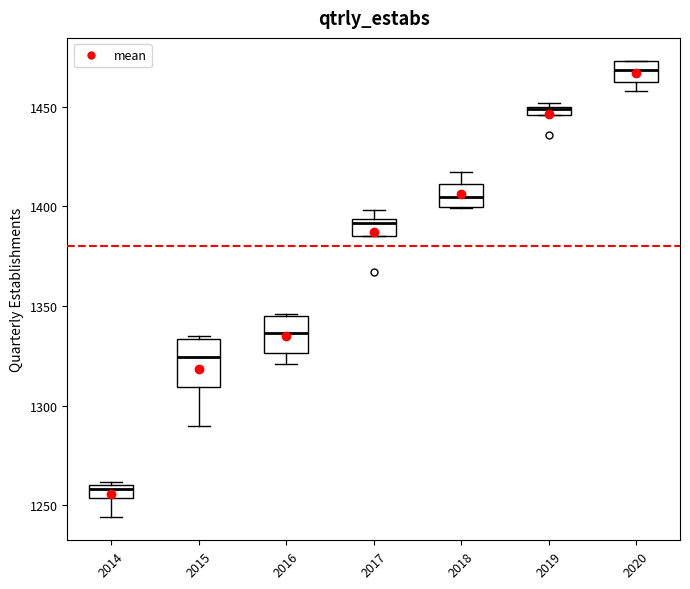

Which box is the tallest, from its lower edge to its upper edge?

2015